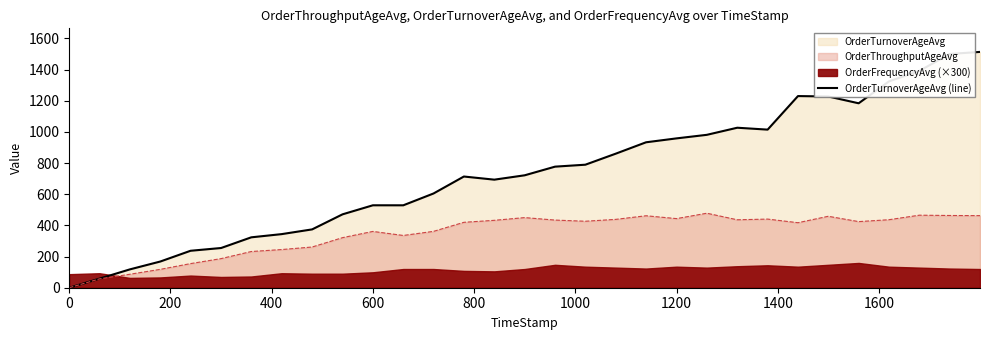

At which category does the data reach its first local peak?

10